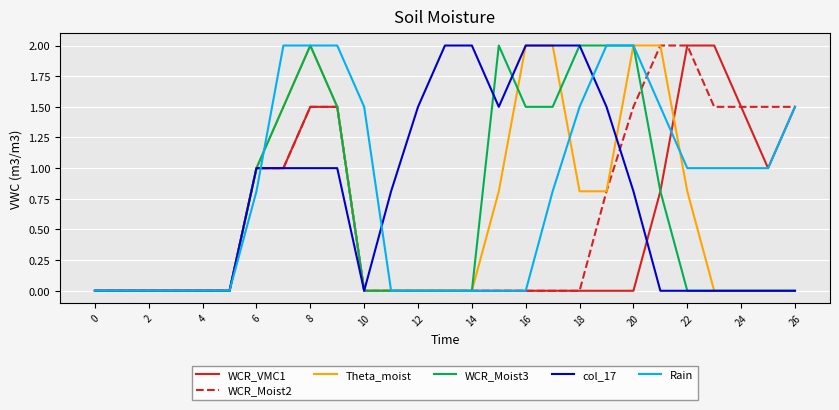

What is the greatest value displayed?

2.0